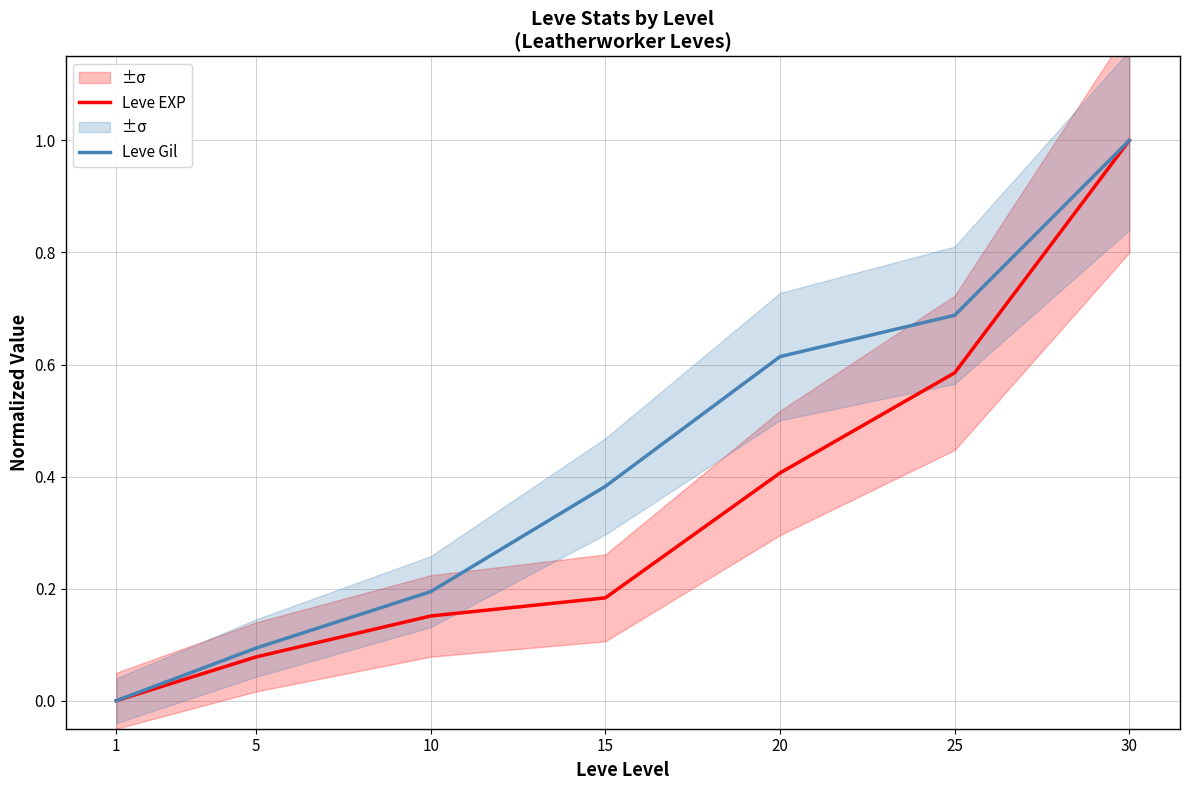

Reading left to right, what are all the values shown in this chart?

Leve EXP: 0.0	0.1	0.2	0.2	0.4	0.6	1.0
Leve Gil: 0.0	0.1	0.2	0.4	0.6	0.7	1.0